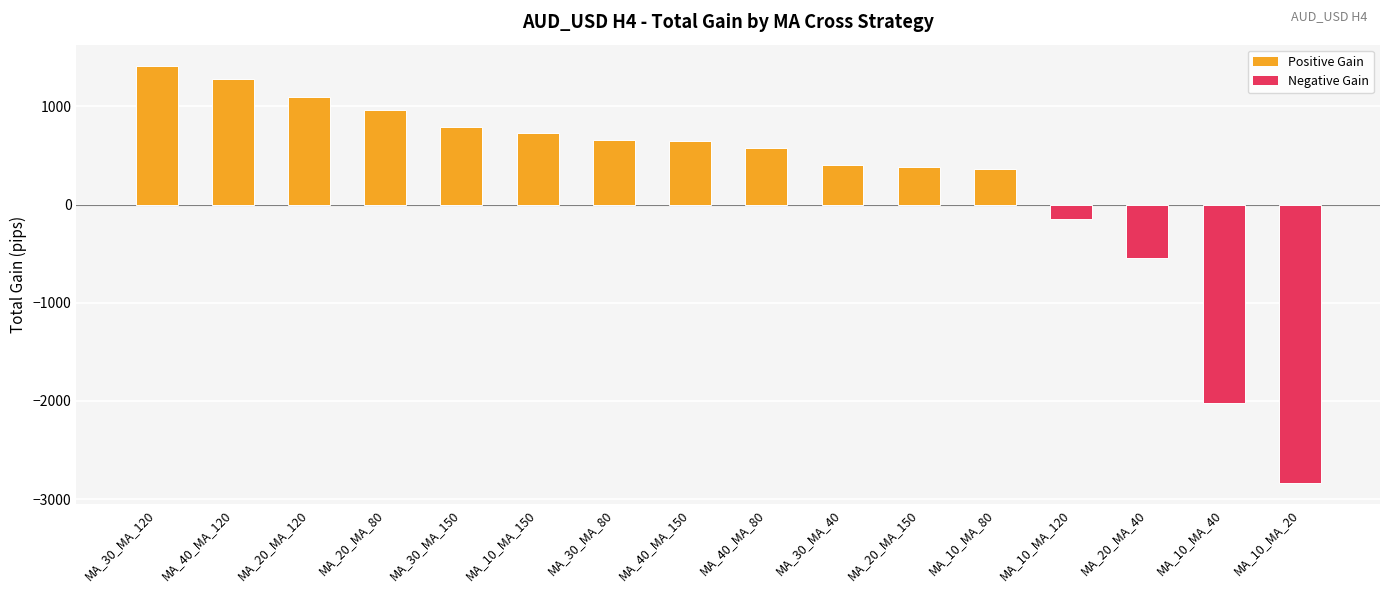

What is the difference between the values at MA_40_MA_150 and MA_10_MA_20?

3492